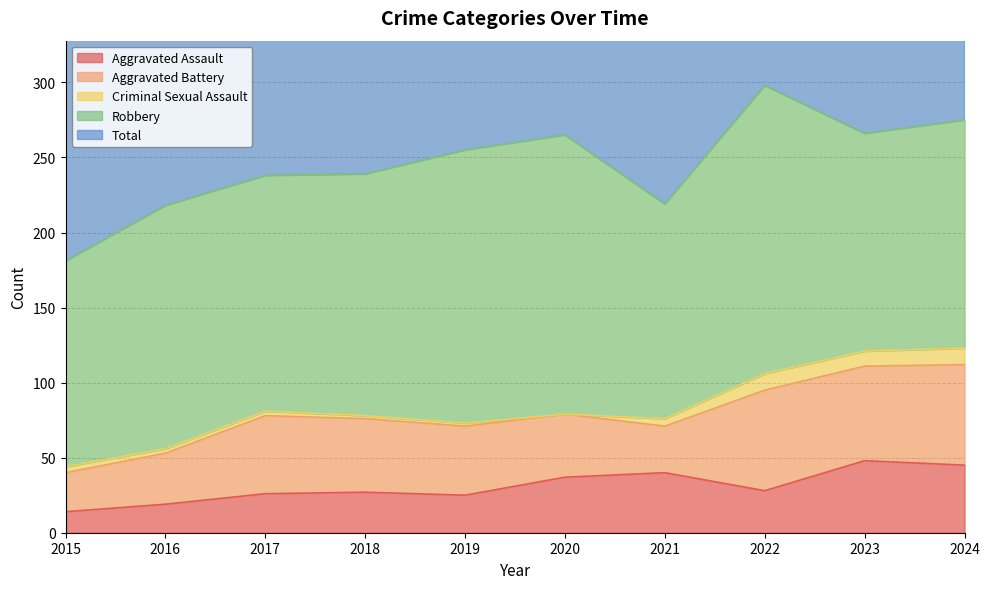

What is the sum of all Aggravated Battery values?

477